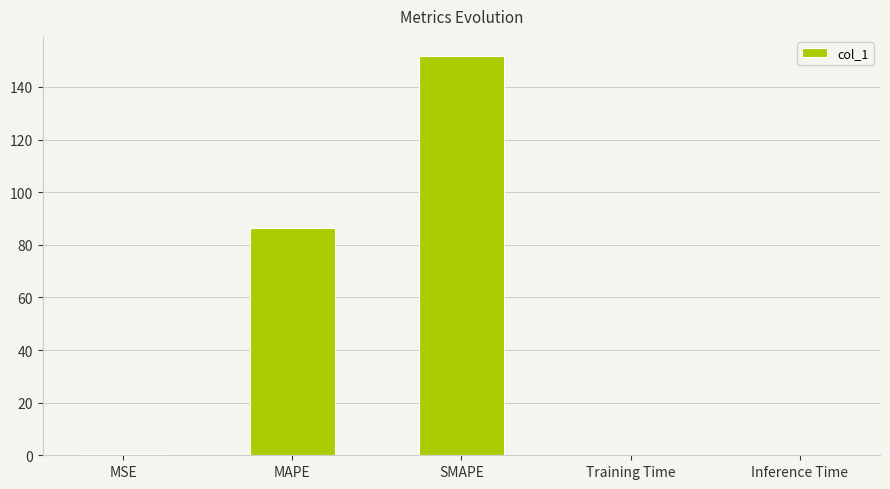

Is it true that the value at SMAPE is 245.2?

False